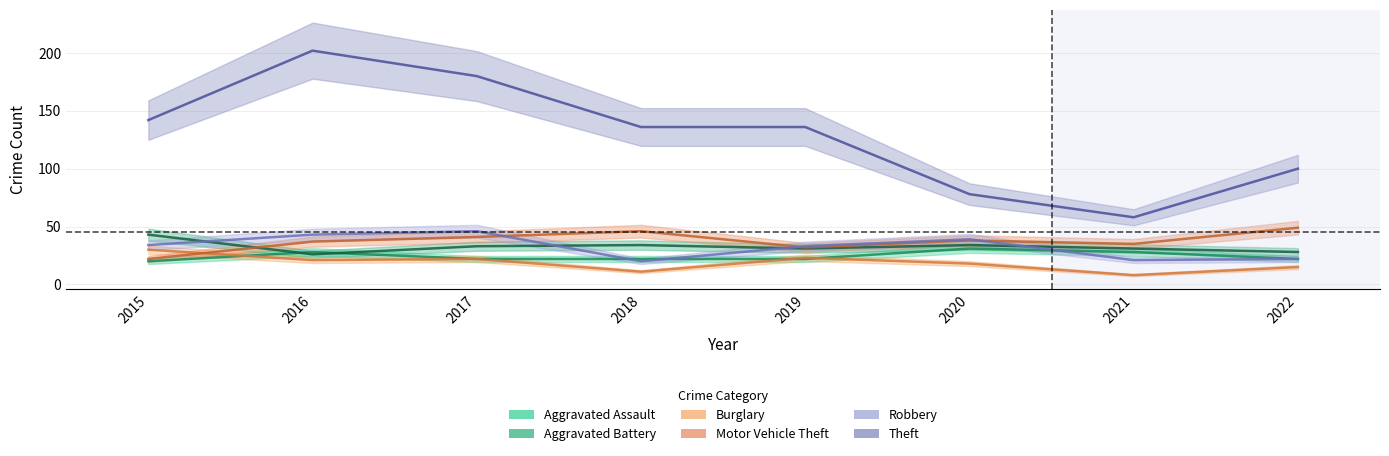

Rank the series by their maximum value, from lowest to highest.

Burglary, Aggravated Assault, Aggravated Battery, Robbery, Motor Vehicle Theft, Theft